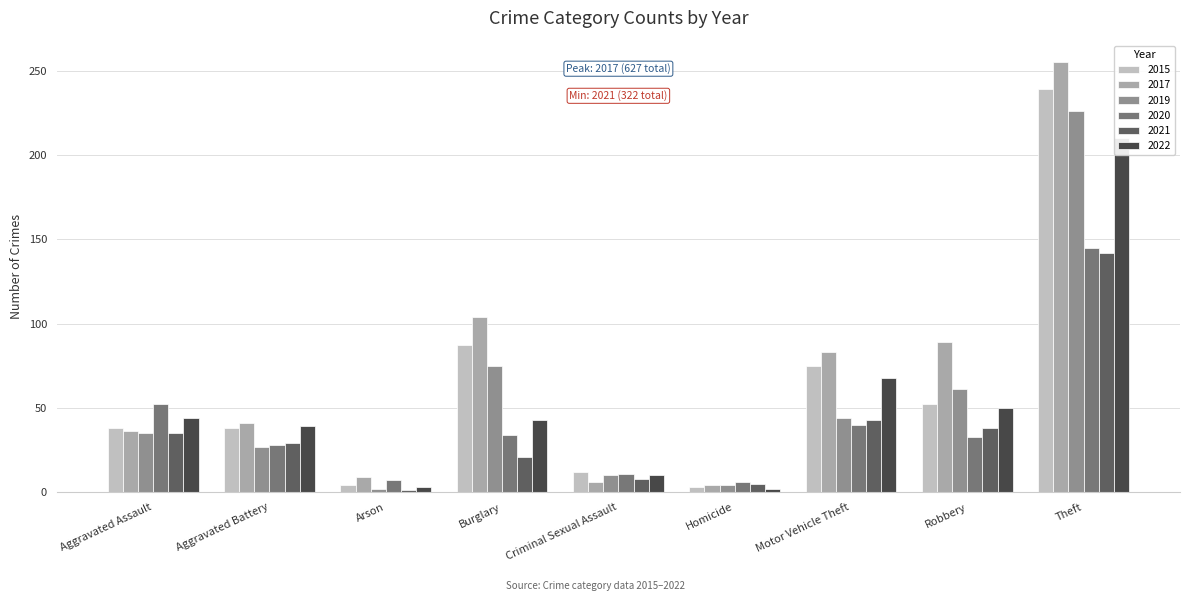

Which series has the largest range (max minus min)?

2017